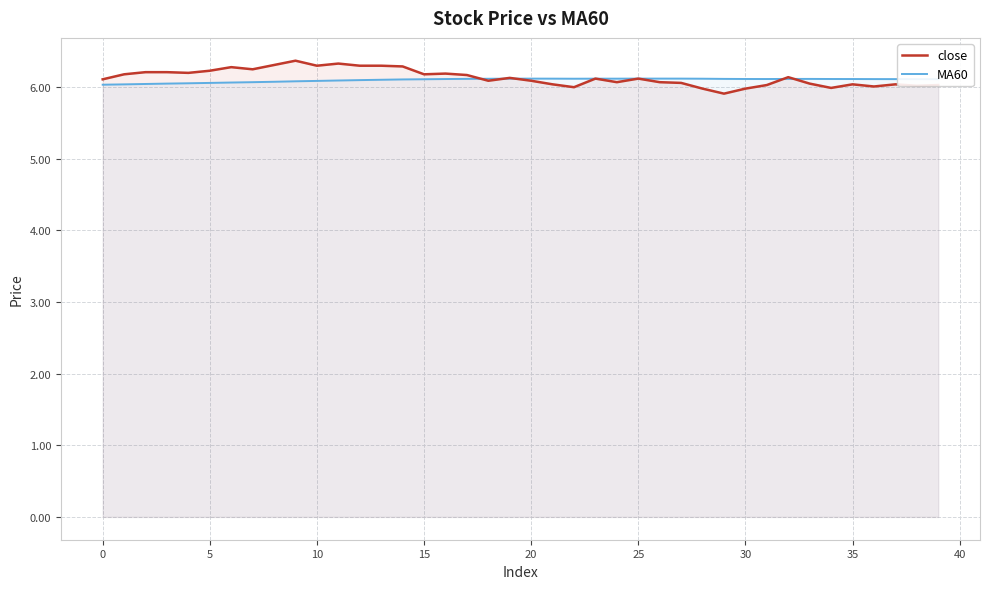

Is it true that close equals 2.8 at 19?

False